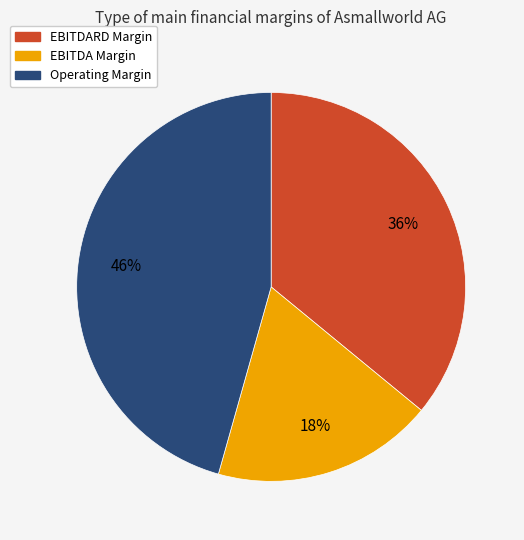

Is there any slice that represents more than half of the pie?

No